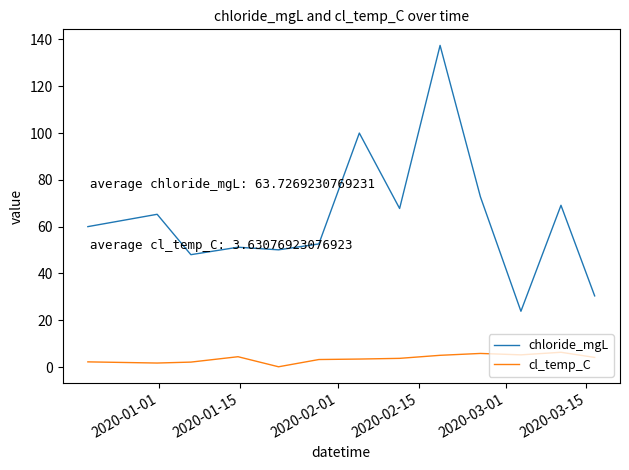

Count the number of data series in this chart.

2